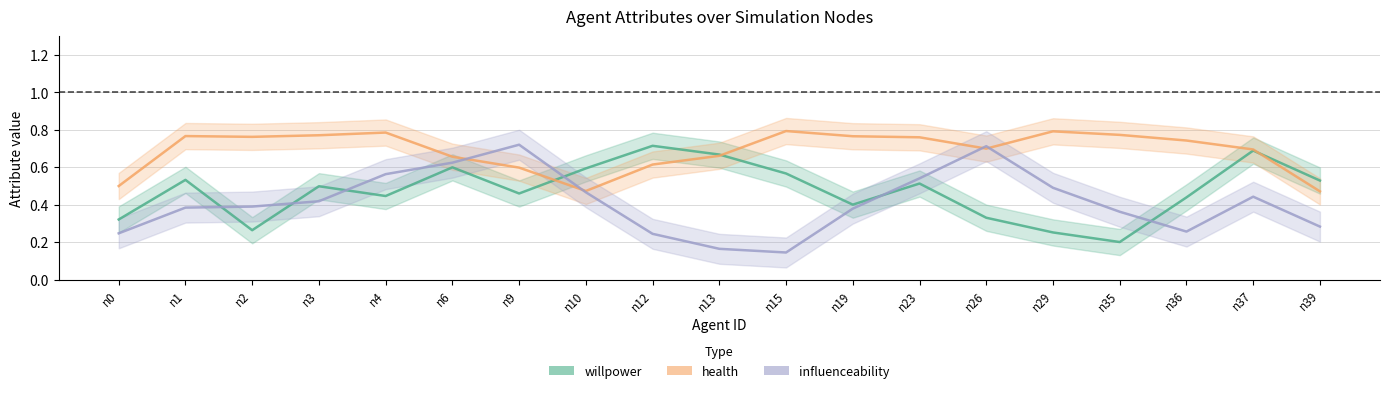

What is the value of the influenceability point at the 15th from the left?

0.5